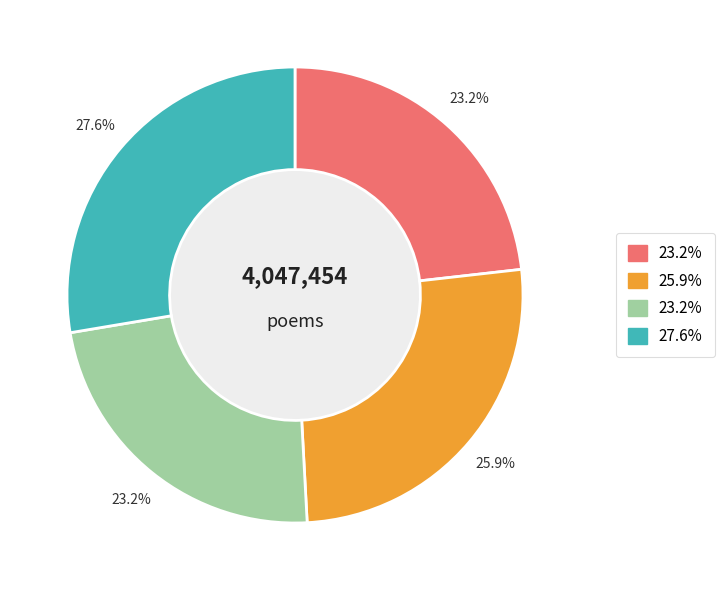

Is there any slice that represents more than half of the pie?

No